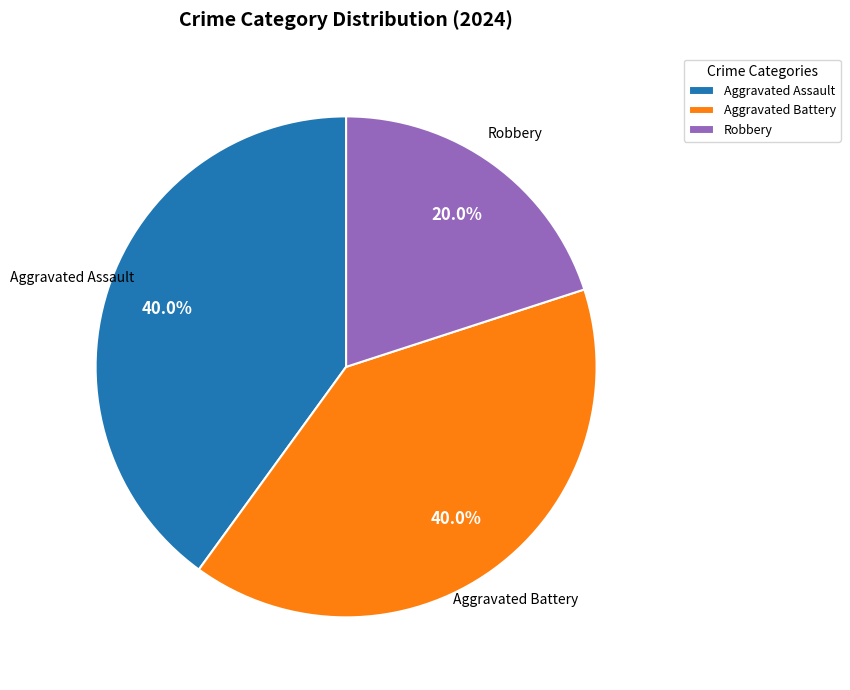

Between Robbery and Aggravated Battery, which is larger?

Aggravated Battery